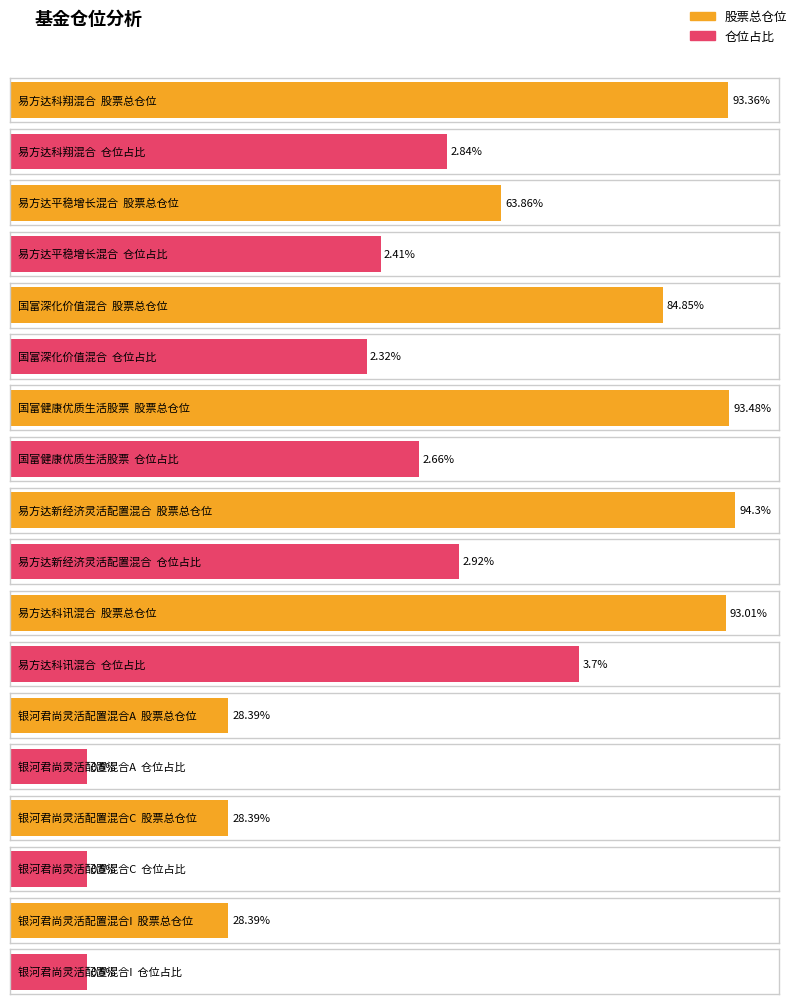

What value does the 仓位占比 series have at 国富健康优质生活股票?

2.7